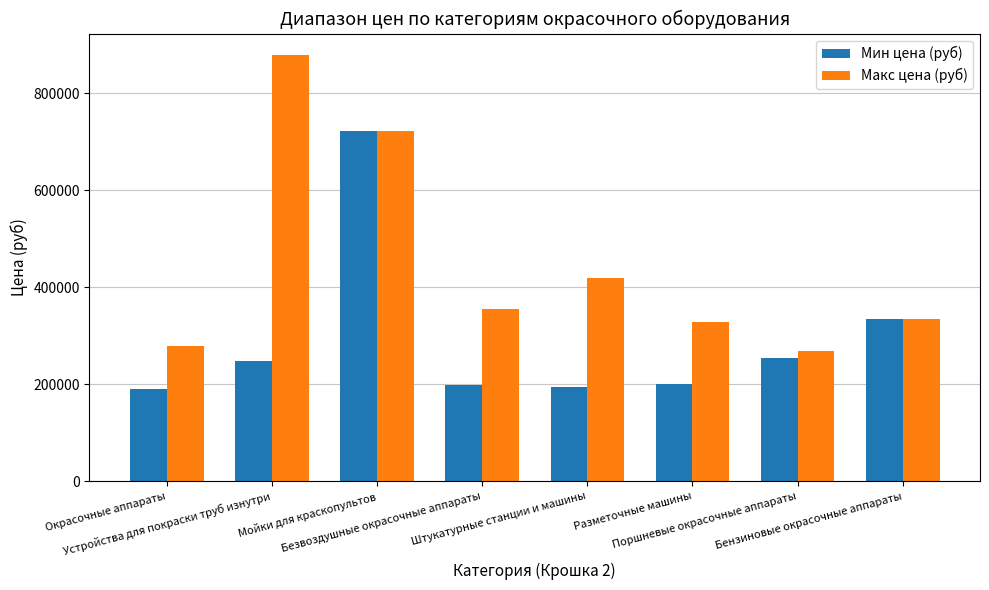

What is the difference between the second highest and minimum values in the Мин цена (руб) series?

145000